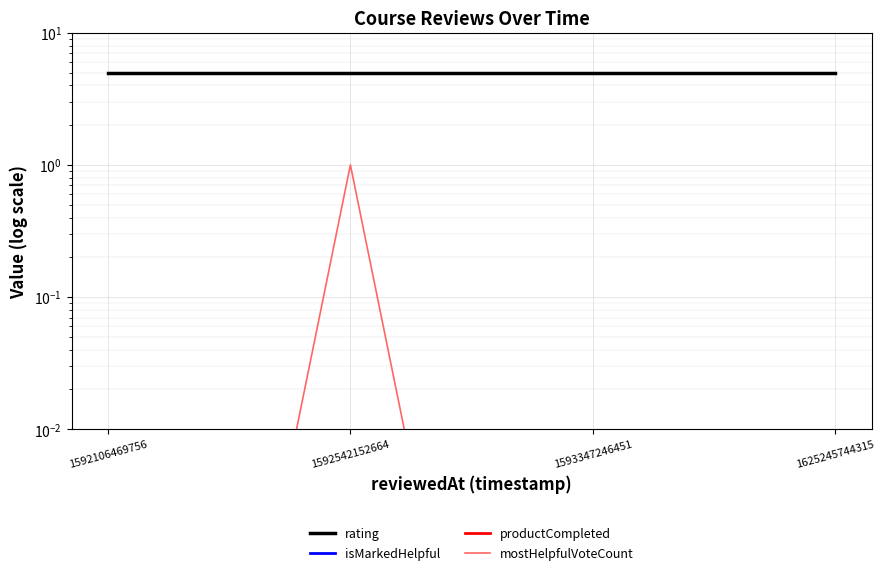

Which label corresponds to the largest value in the chart?

1592106469756